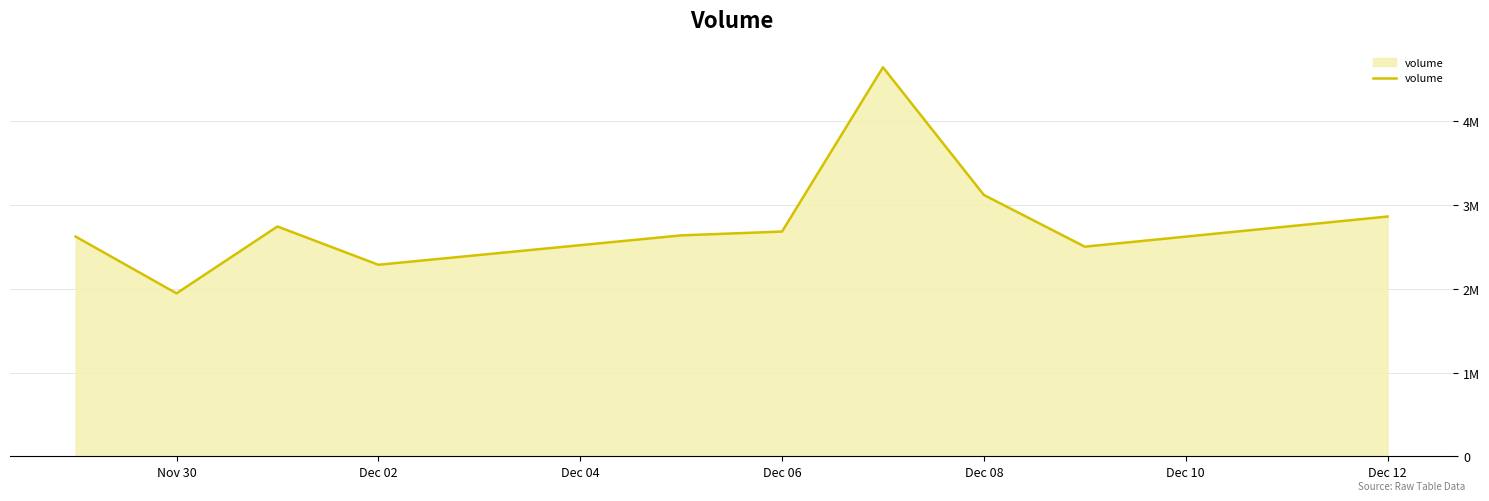

Is this an area chart (filled region under the line)?

Yes